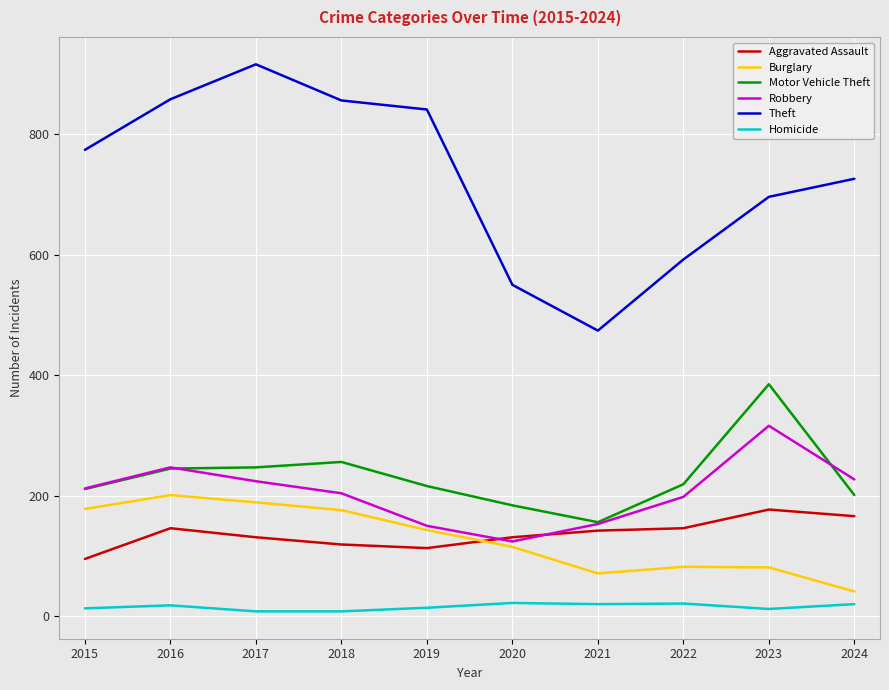

The value of Aggravated Assault at 2020 is 131. True or false?

True